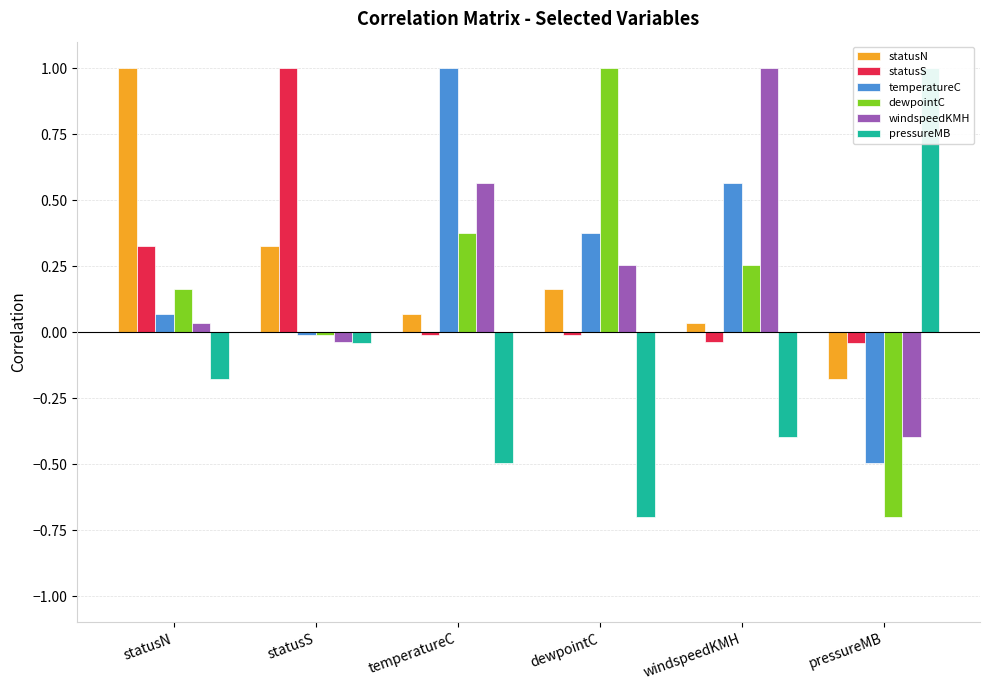

Read the temperatureC value at windspeedKMH.

0.6